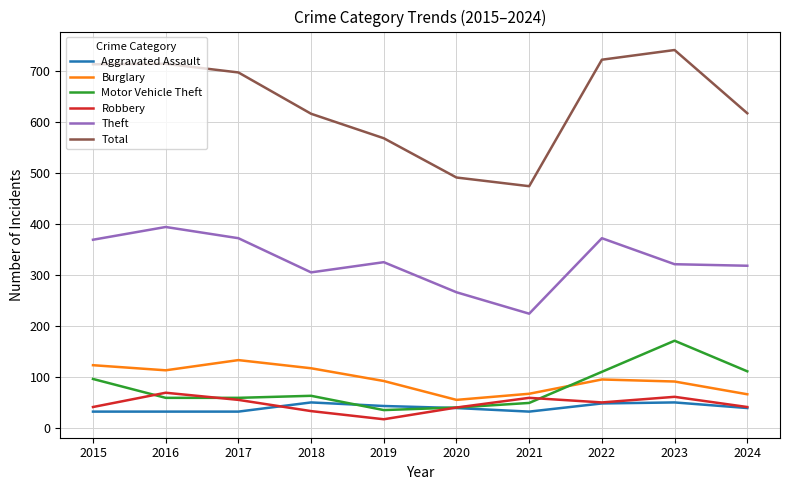

What is the difference between the maximum and minimum values in the Aggravated Assault series?

18